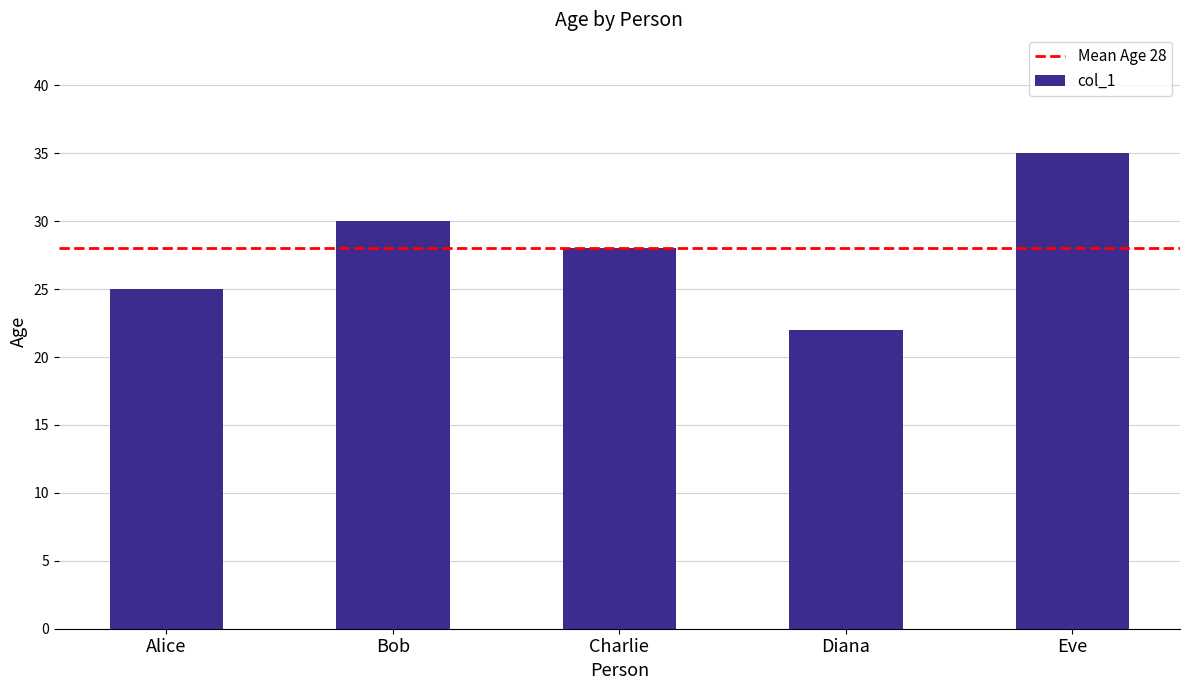

How many values are between 25 and 30?

3